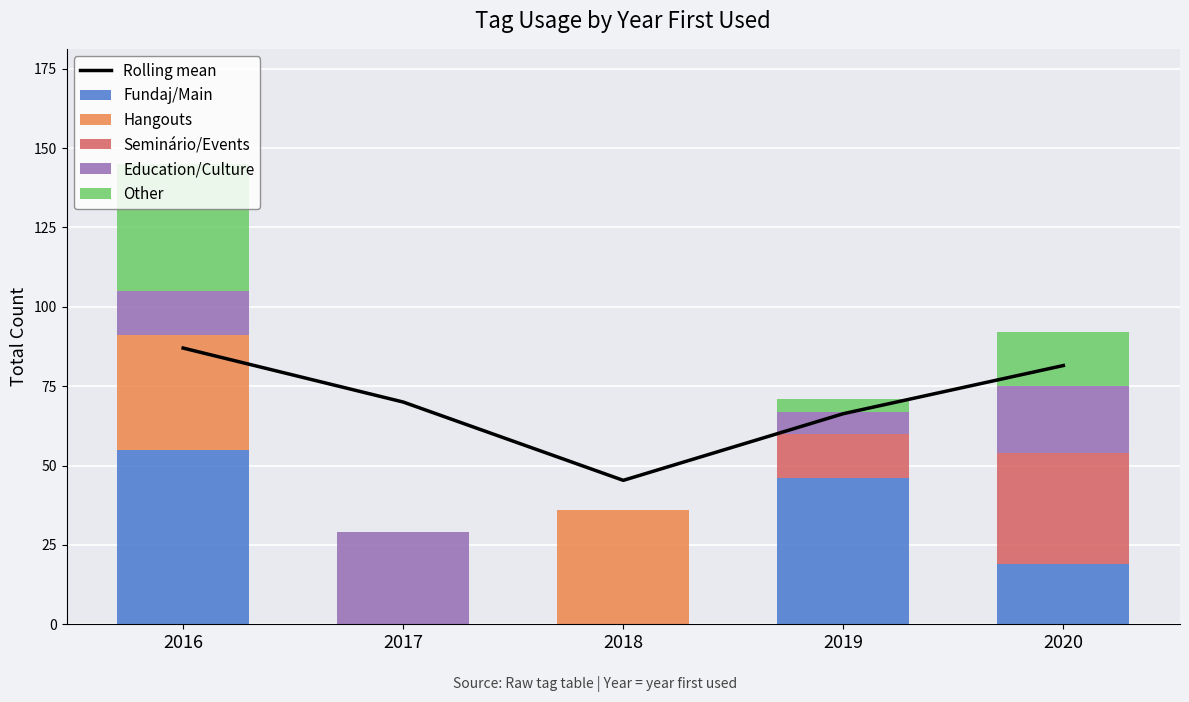

What is the difference between the maximum and minimum values in the Hangouts series?

36.0